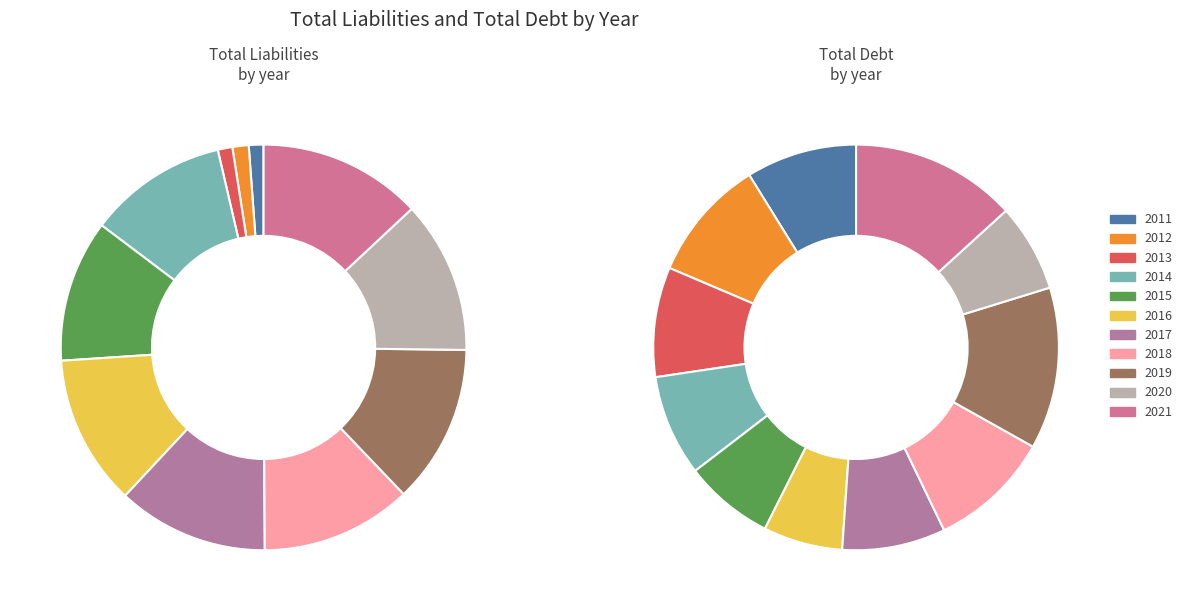

Count the number of slices in the pie.

11